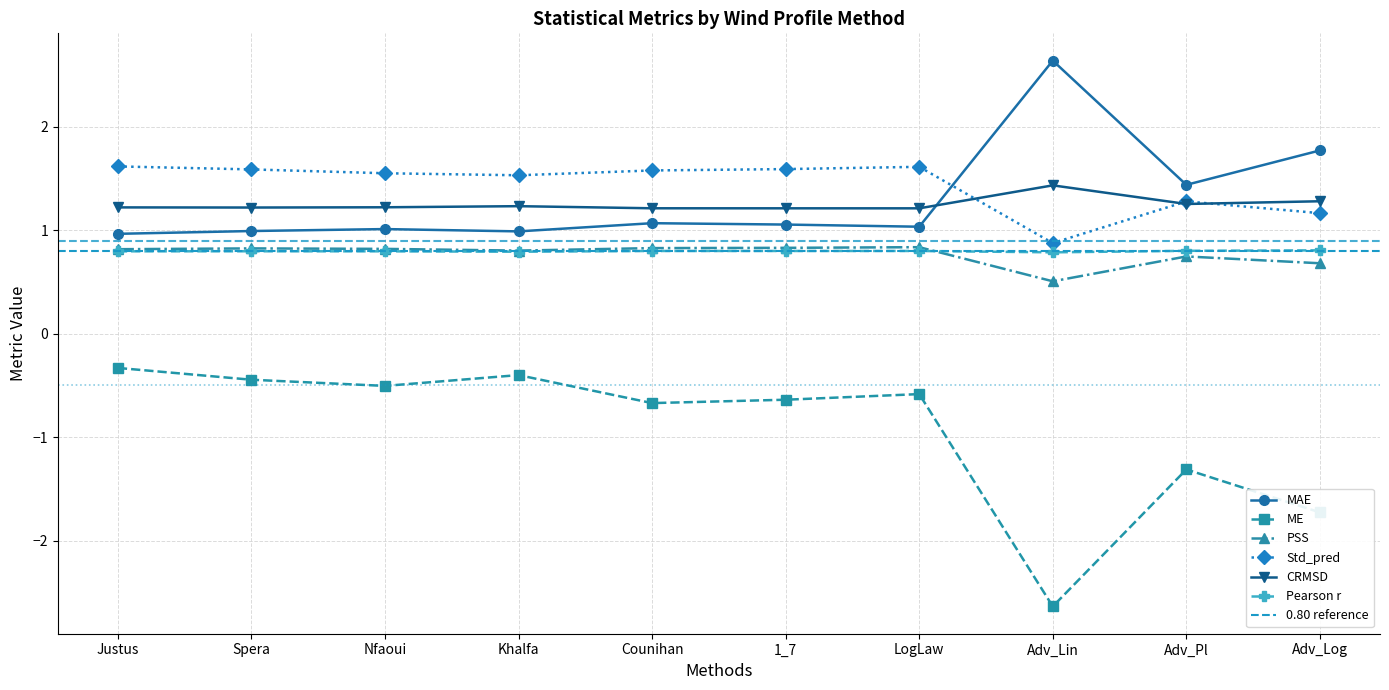

What are all the series names shown in the legend?

MAE, ME, PSS, Std_pred, CRMSD, Pearson r